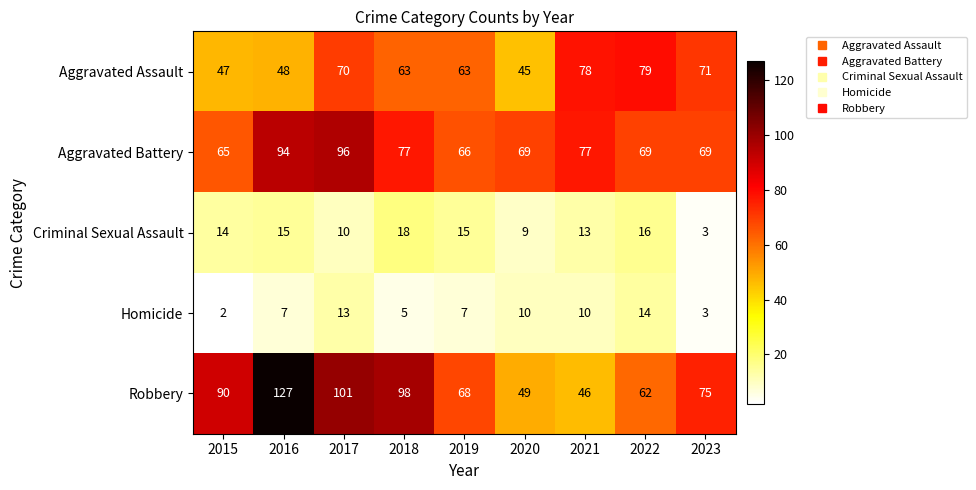

Is it true that Aggravated Assault equals 48 at 2023?

False